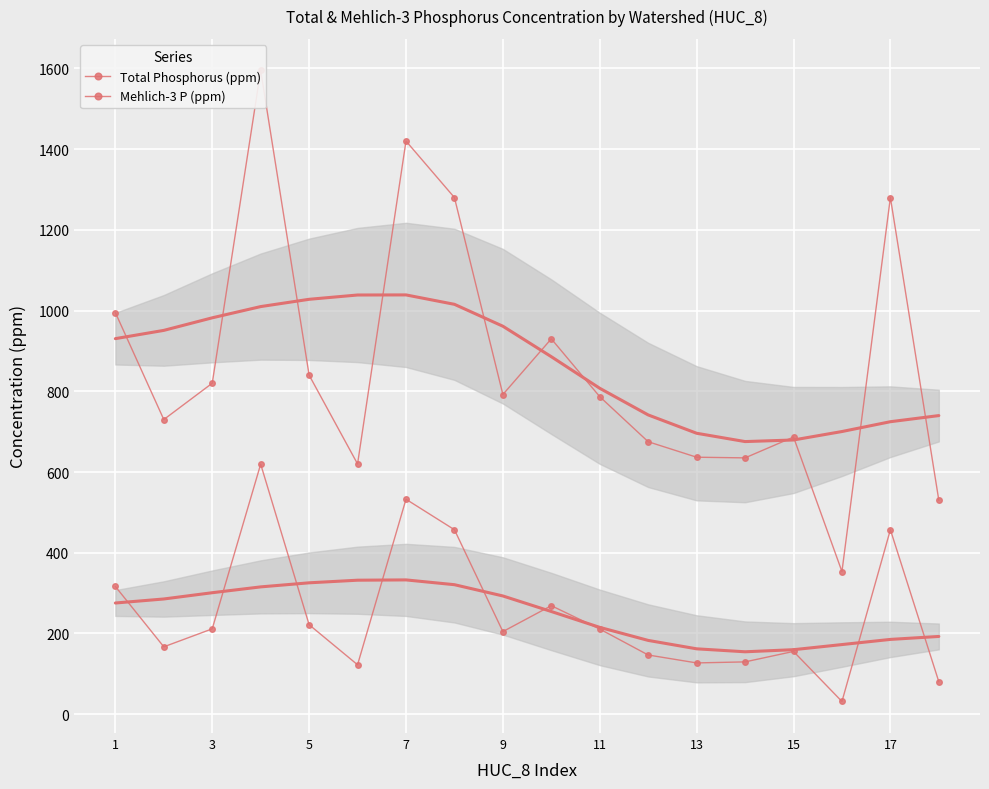

True or false: Mehlich-3 P (ppm) and Total Phosphorus (ppm) intersect in this chart.

False